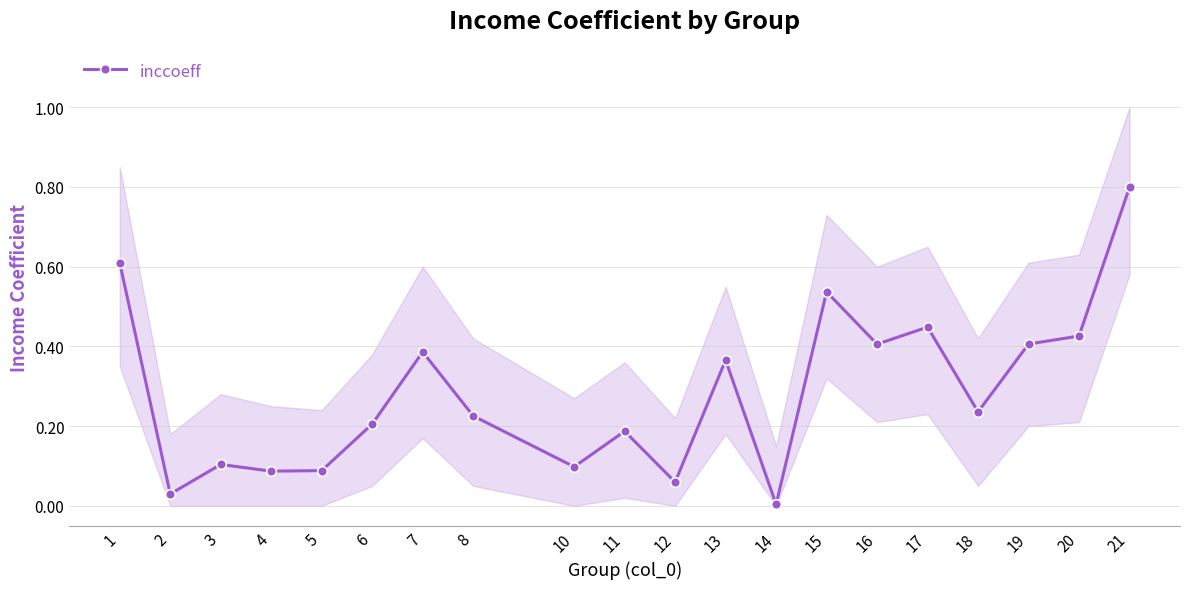

What is the maximum value shown in the chart?

0.8